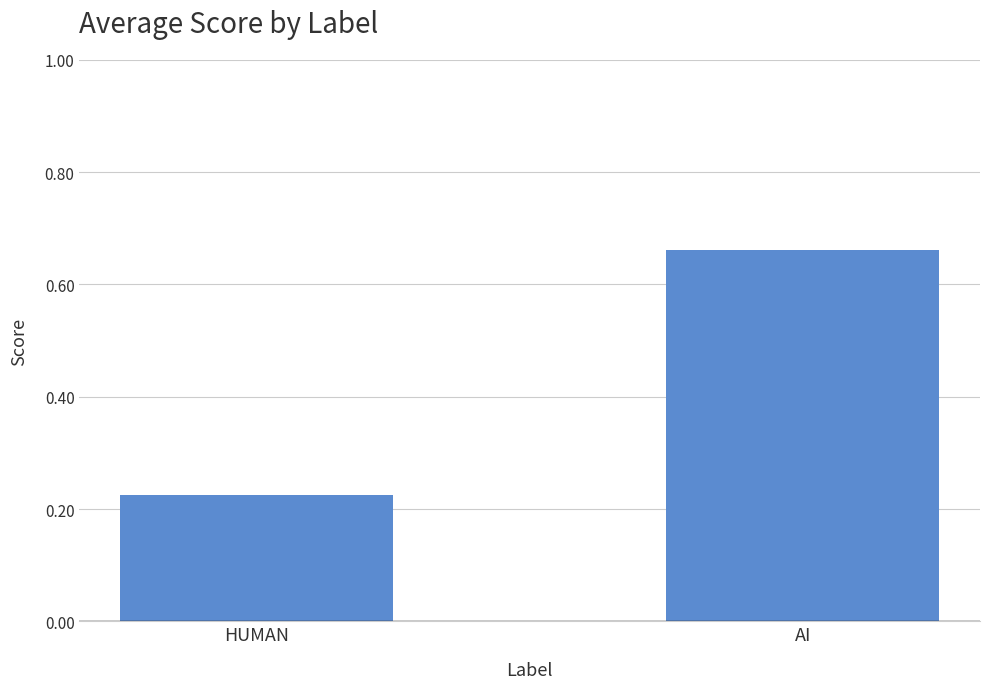

What is the label of the 2nd bar from the right?

HUMAN